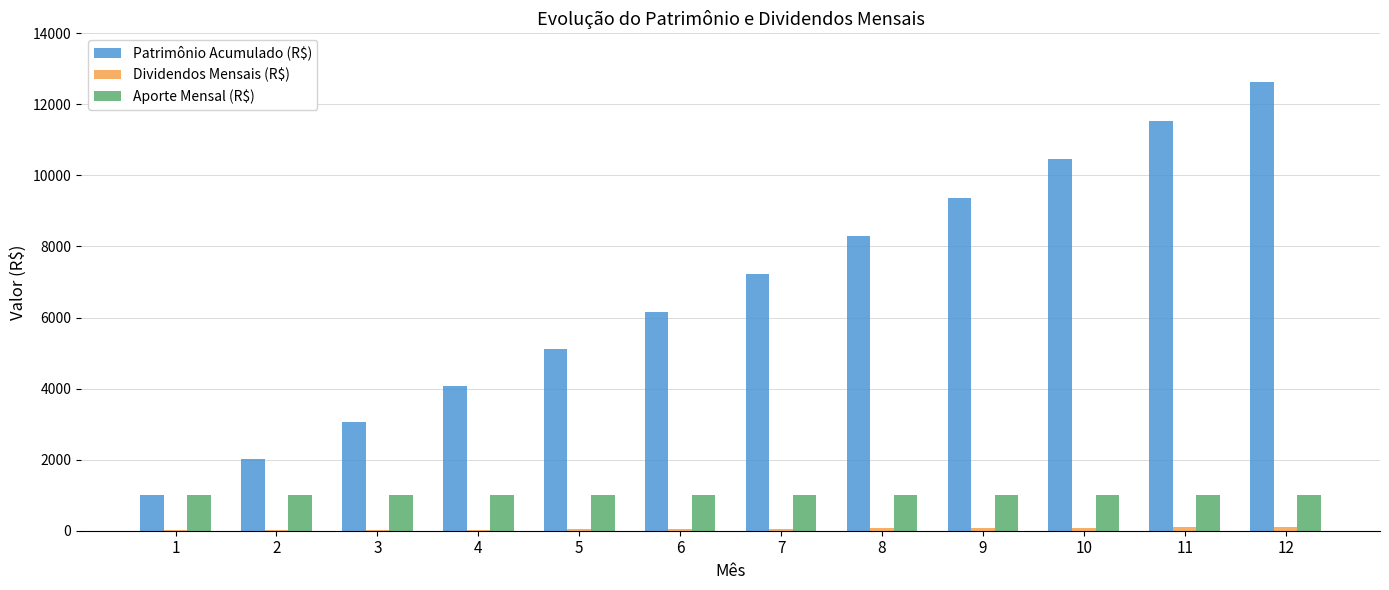

At which label is Patrimônio Acumulado (R$) closest to 6825?

7